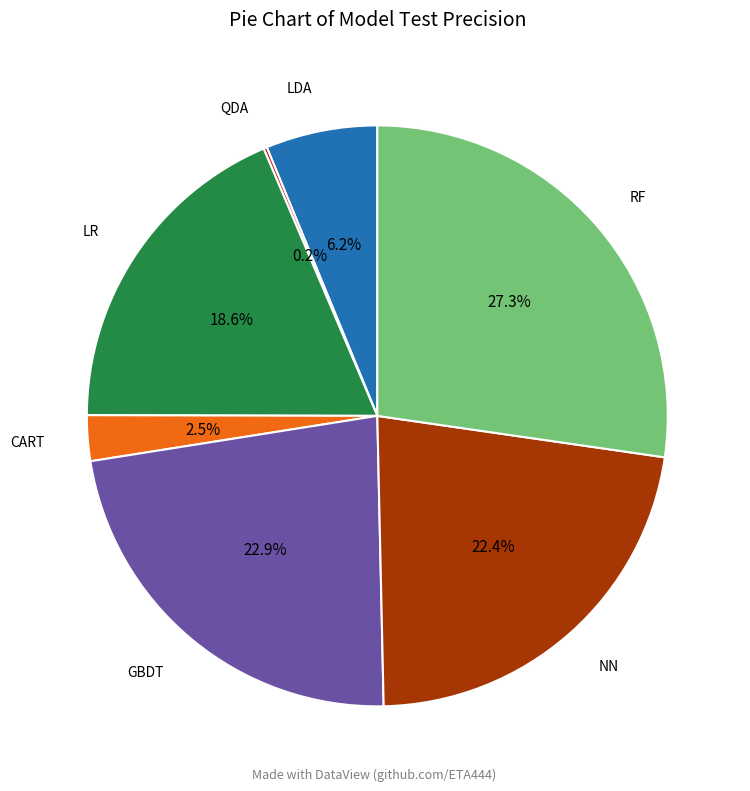

Is there any slice that represents more than half of the pie?

No